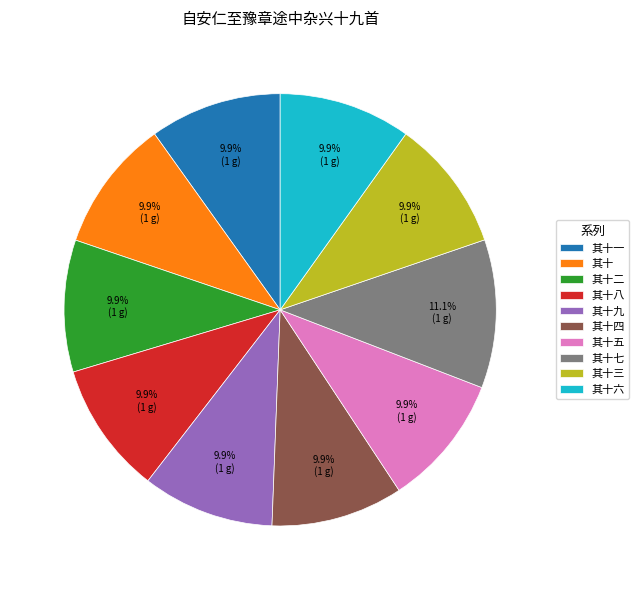

True or false: 其十五 accounts for 4% of the total.

False